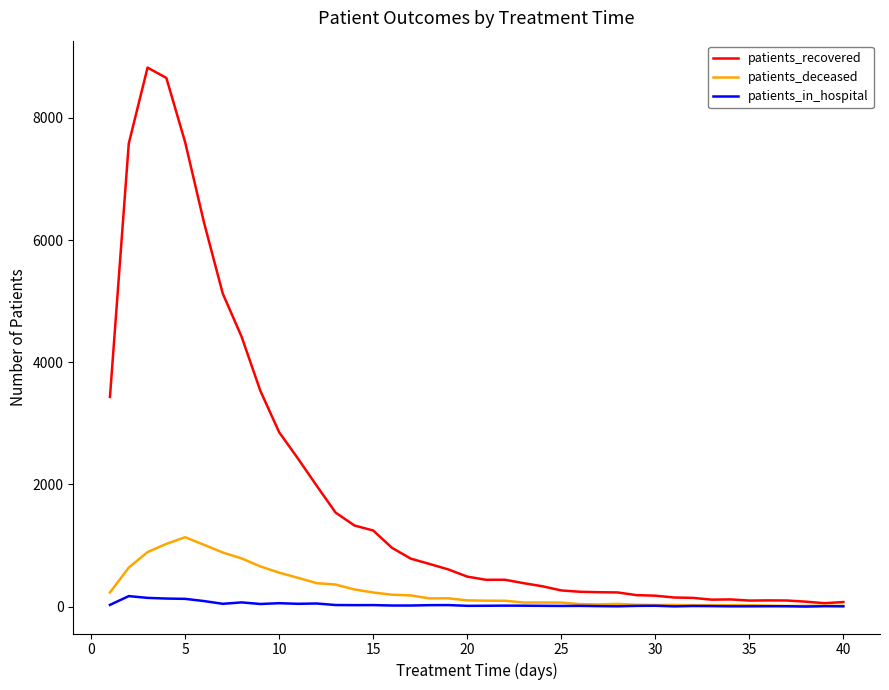

What is the greatest value displayed?

8823